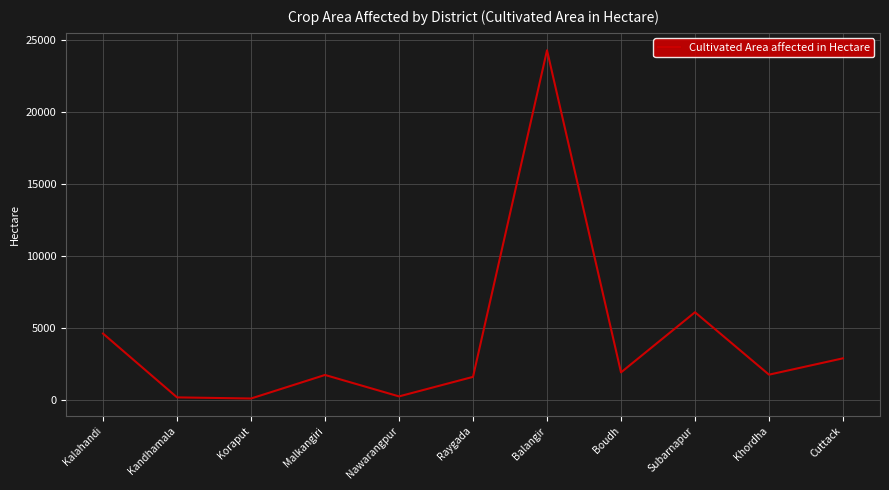

Read the value at Kandhamala.

174.0